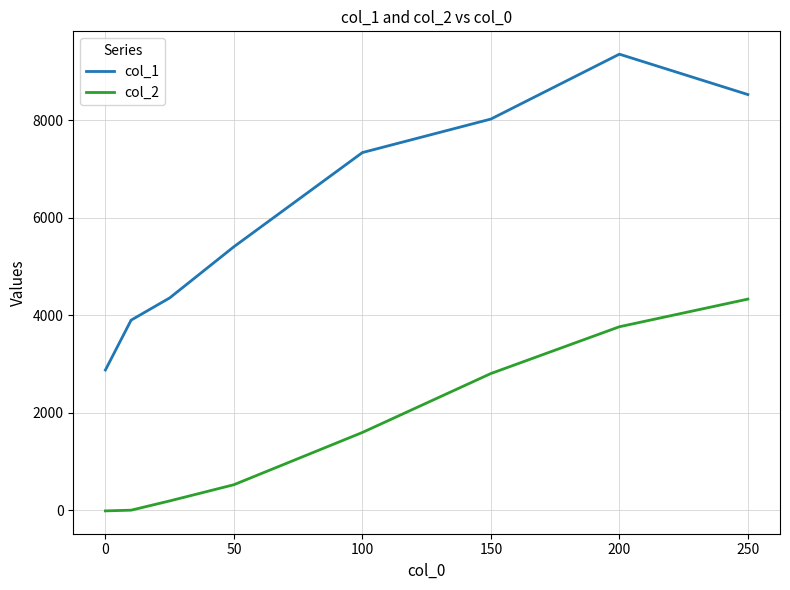

List the series in order of their overall mean, highest first.

col_1, col_2